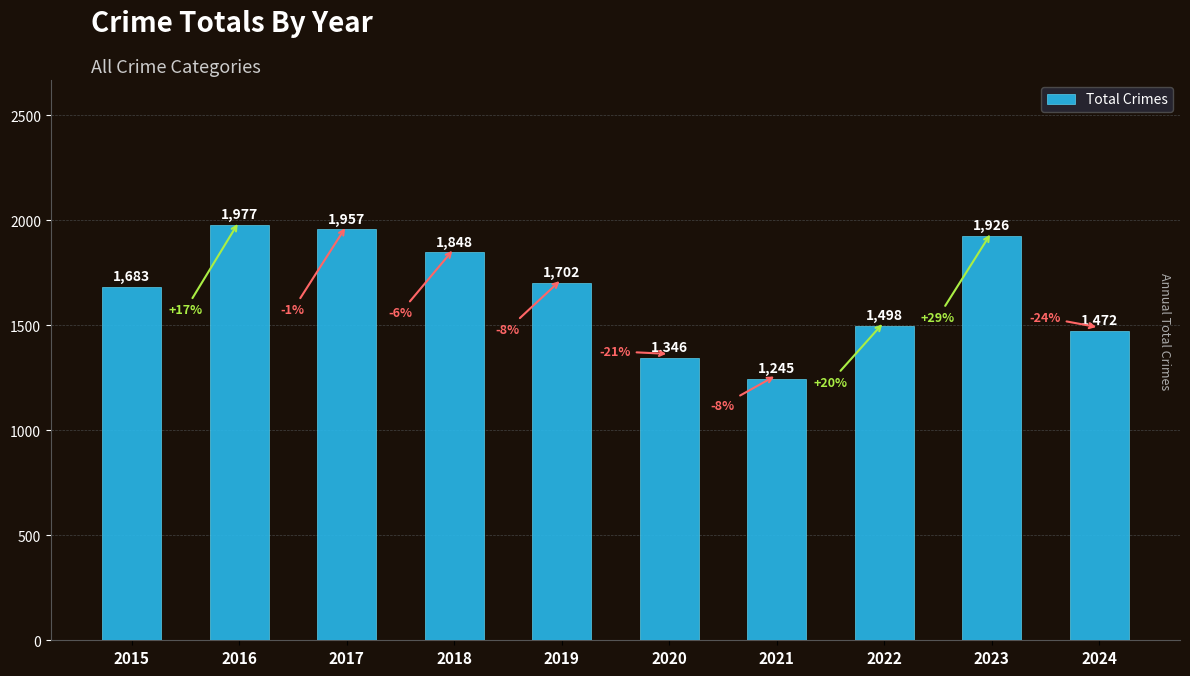

List the labels in order of value, largest first.

2016, 2017, 2023, 2018, 2019, 2015, 2022, 2024, 2020, 2021